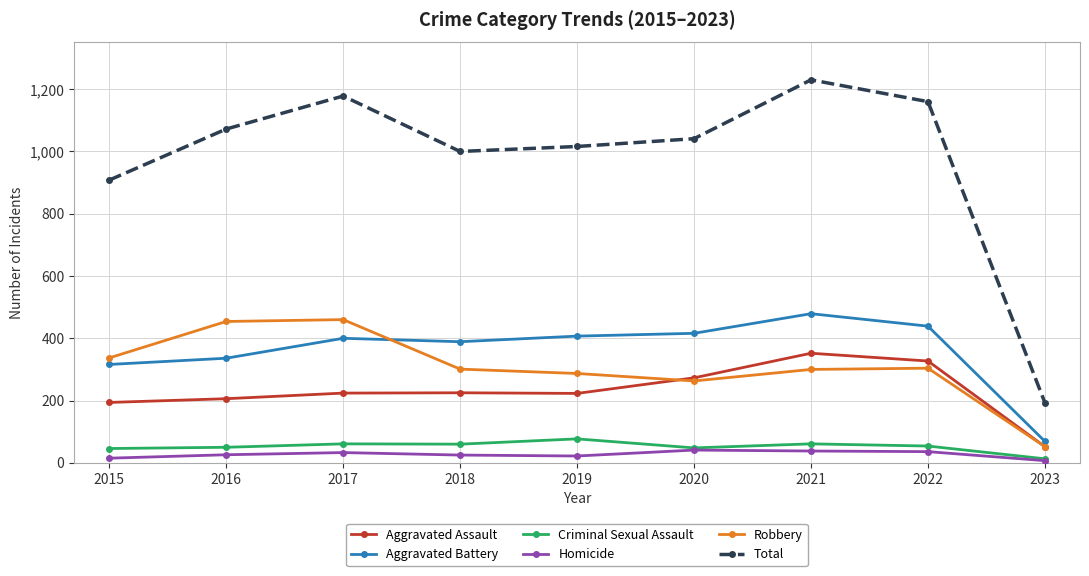

What is the spread (max minus min) of values at 2020?

1000